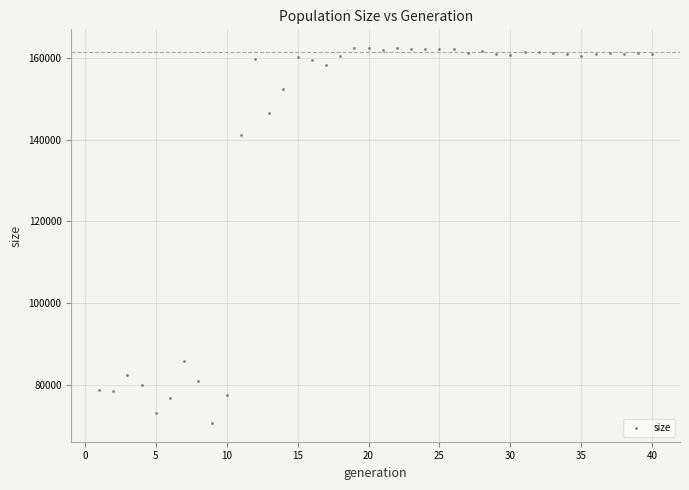

What Y value in the scatter plot is closest to 116497?

141136